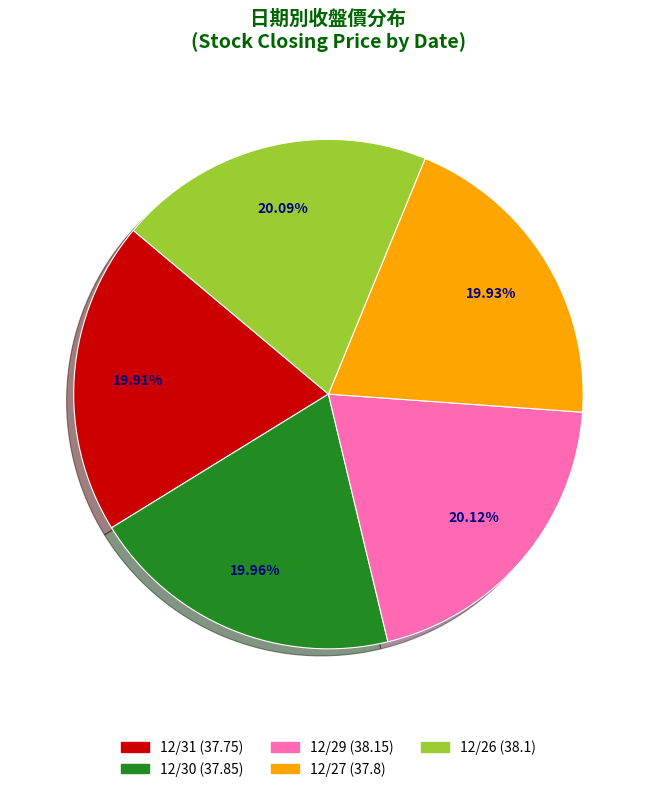

What percentage is the 12/29 slice, to the nearest percent?

20%